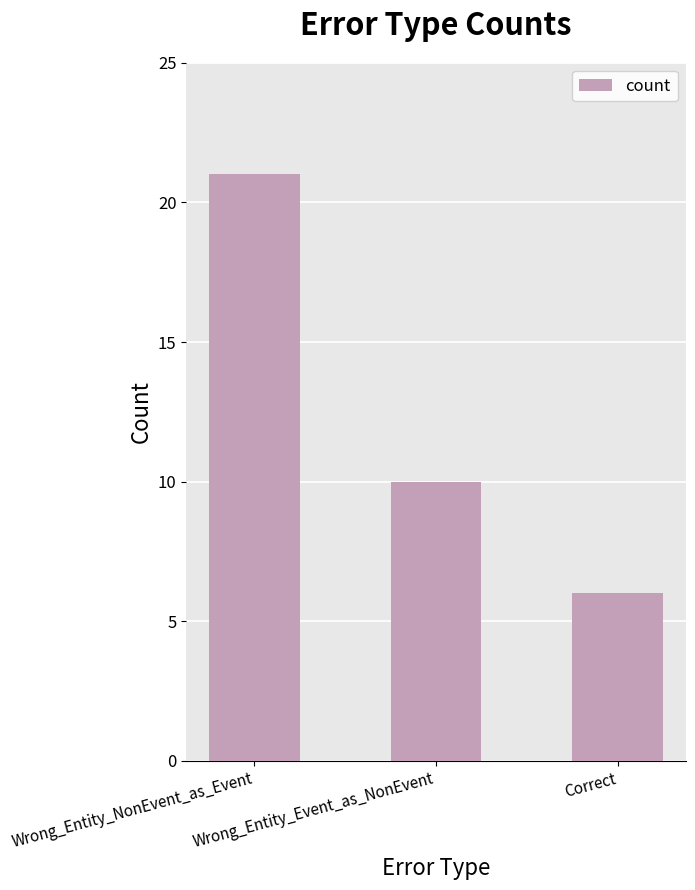

Which has a higher value, Correct or Wrong_Entity_Event_as_NonEvent?

Wrong_Entity_Event_as_NonEvent